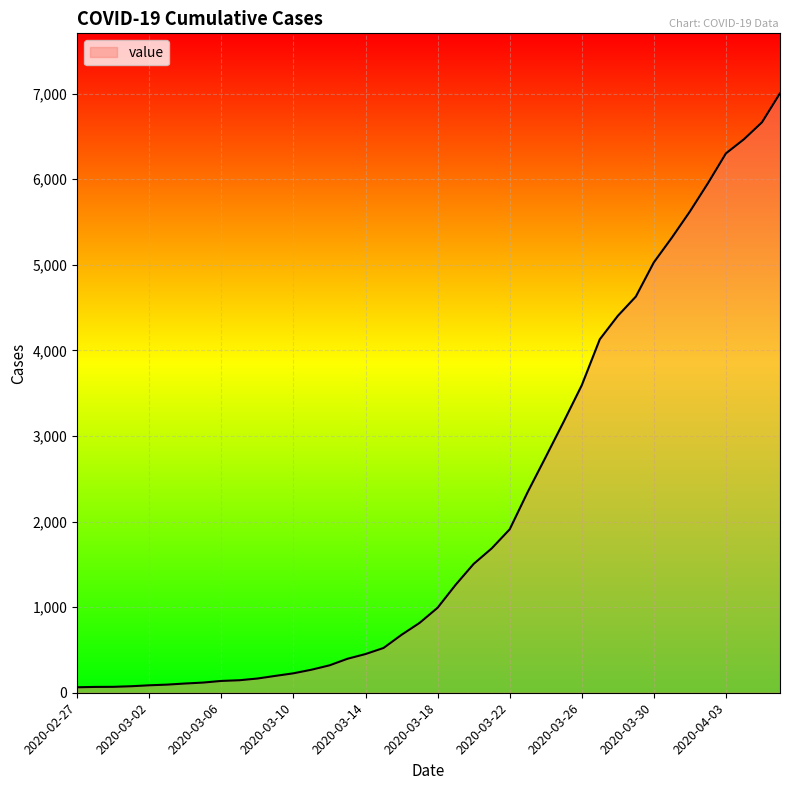

What is the difference between the maximum and minimum values?

6939